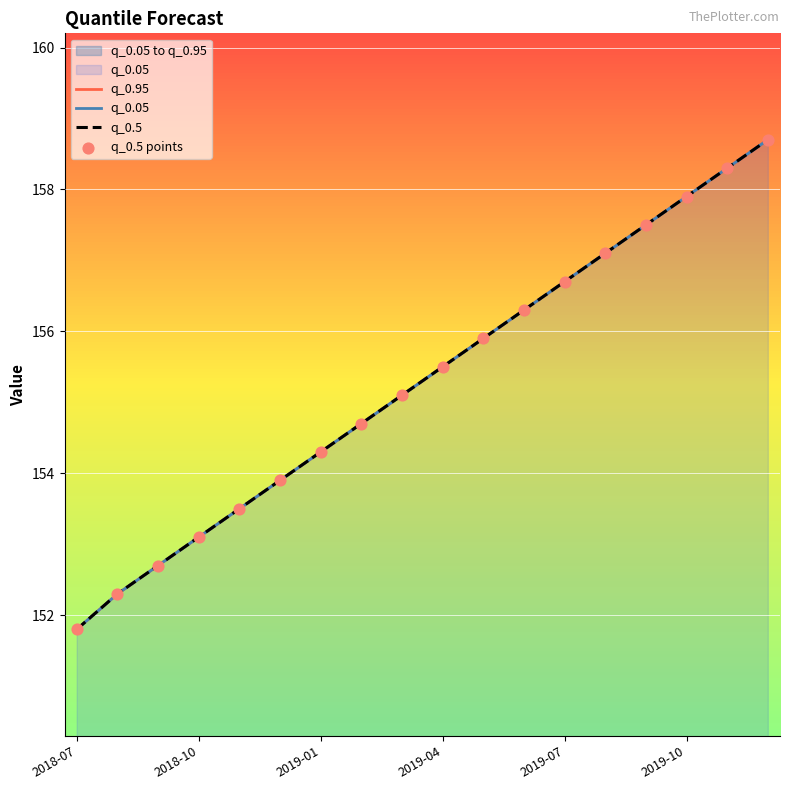

Which series contains the highest Y value?

q_0.95